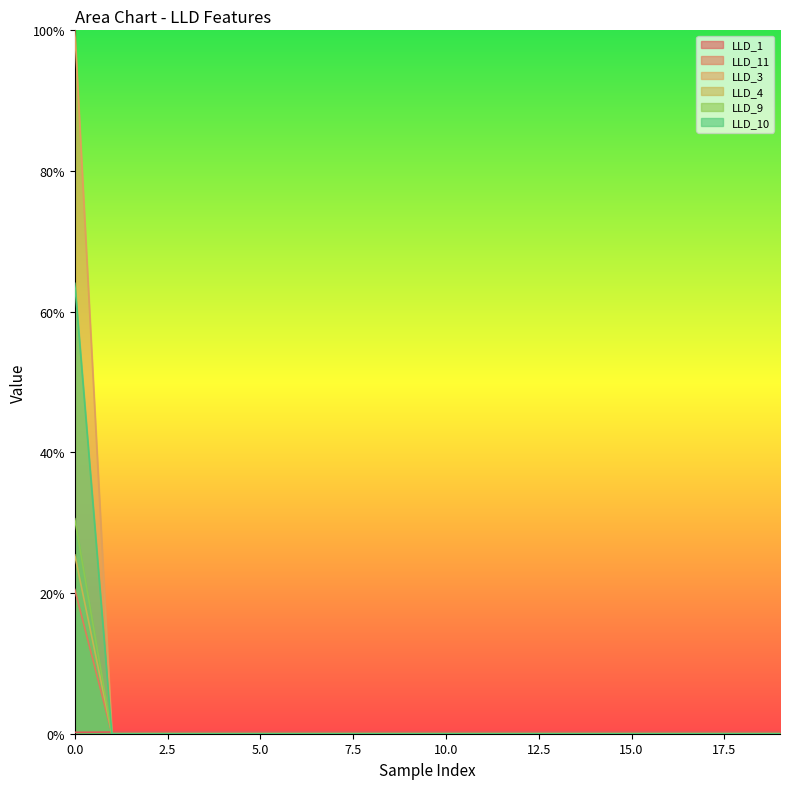

Rank the categories by LLD_3 value from highest to lowest.

0, 1, 2, 3, 4, 5, 6, 7, 8, 9, 10, 11, 12, 13, 14, 15, 16, 17, 18, 19